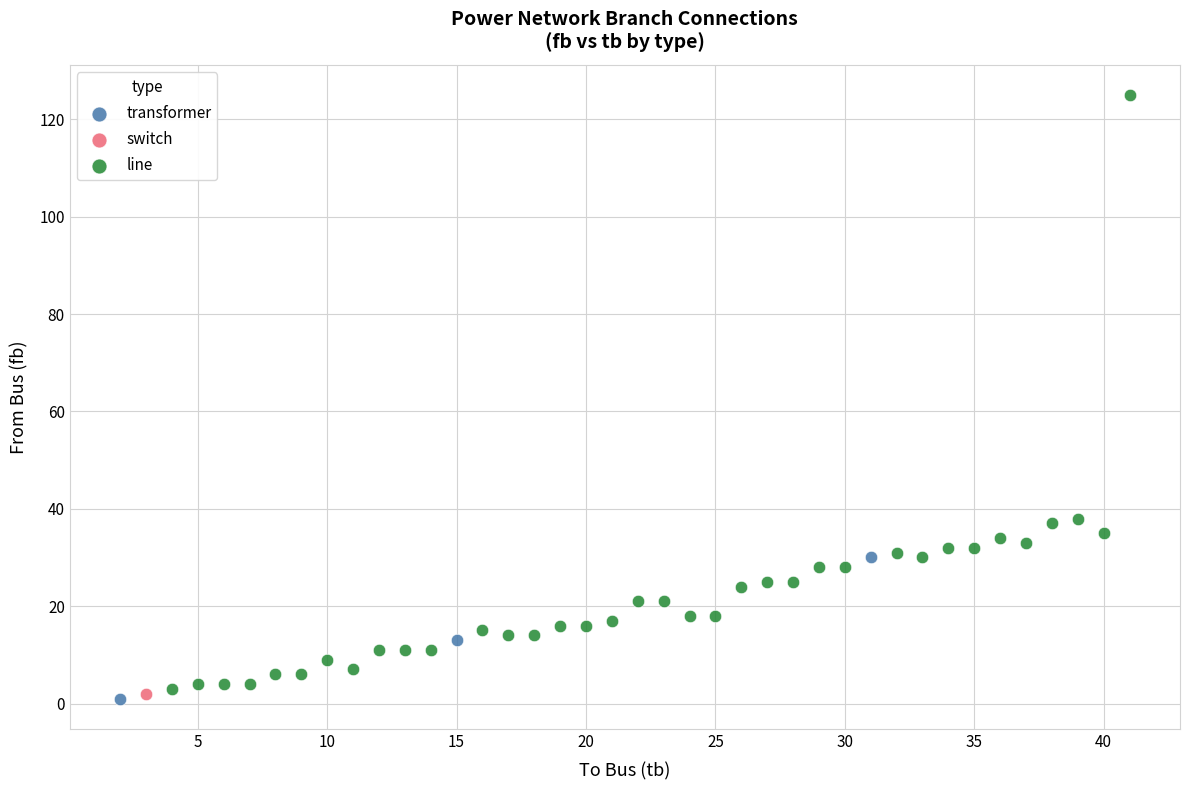

What are all the series names shown in the legend?

transformer, switch, line